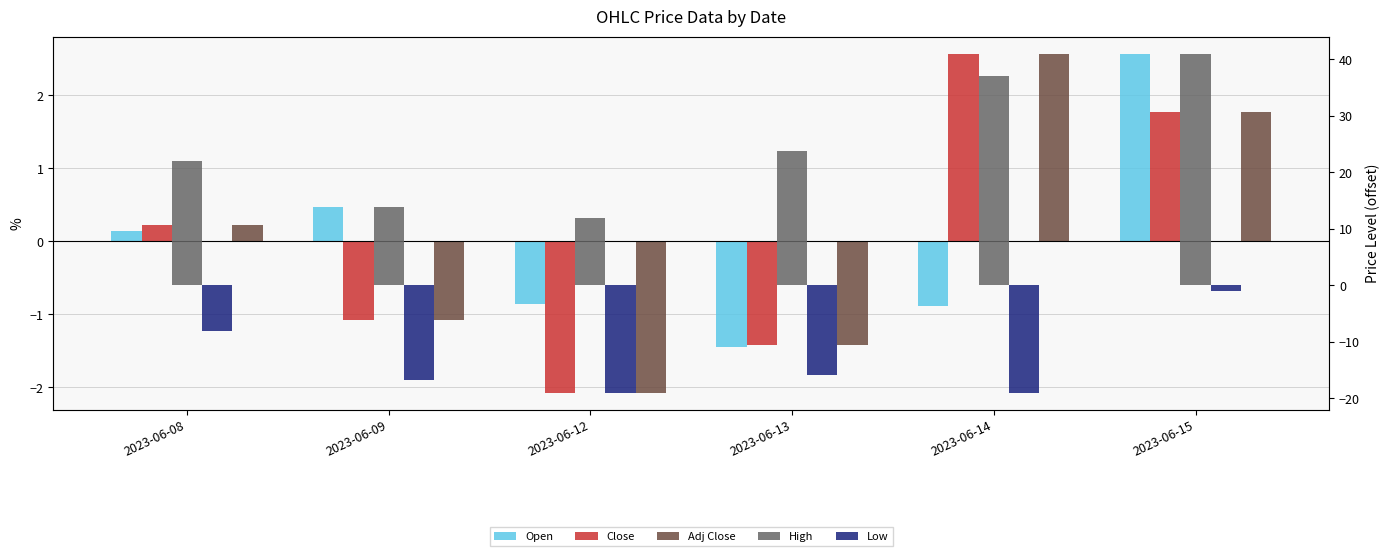

Reading left to right, extract all data points from this chart.

Open: 2023-06-08=0.1	2023-06-09=0.5	2023-06-12=-0.9	2023-06-13=-1.5	2023-06-14=-0.9	2023-06-15=2.6
Close: 2023-06-08=0.2	2023-06-09=-1.1	2023-06-12=-2.1	2023-06-13=-1.4	2023-06-14=2.6	2023-06-15=1.8
Adj Close: 2023-06-08=0.2	2023-06-09=-1.1	2023-06-12=-2.1	2023-06-13=-1.4	2023-06-14=2.6	2023-06-15=1.8
High: 2023-06-08=22.0	2023-06-09=13.8	2023-06-12=12.0	2023-06-13=23.8	2023-06-14=37.0	2023-06-15=41.0
Low: 2023-06-08=-8.0	2023-06-09=-16.6	2023-06-12=-19.0	2023-06-13=-15.9	2023-06-14=-19.0	2023-06-15=-1.0